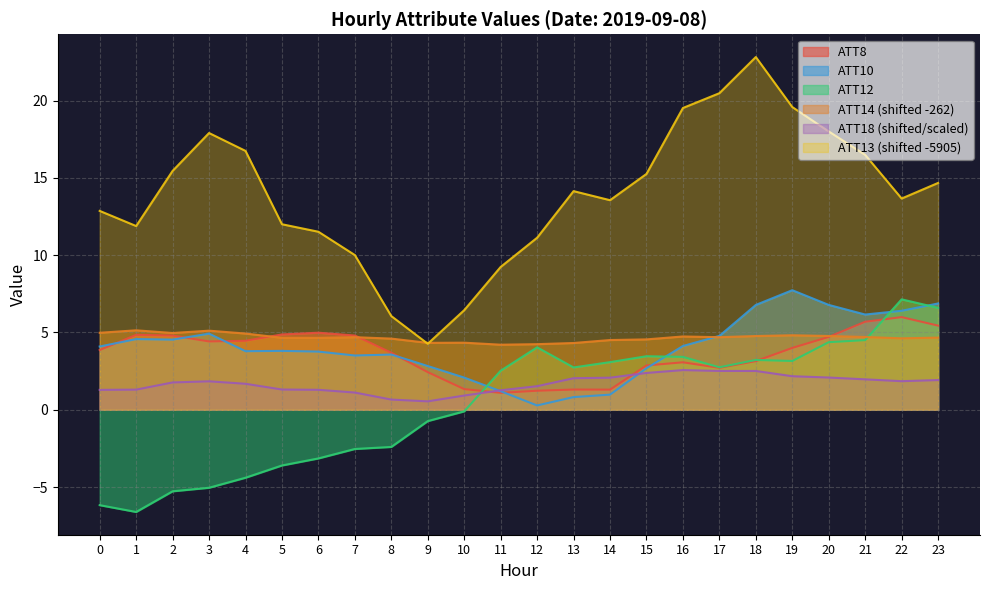

List the labels in order of ATT14 value, largest first.

1, 3, 0, 2, 4, 19, 20, 18, 16, 21, 17, 7, 23, 5, 6, 22, 8, 15, 14, 10, 9, 13, 12, 11